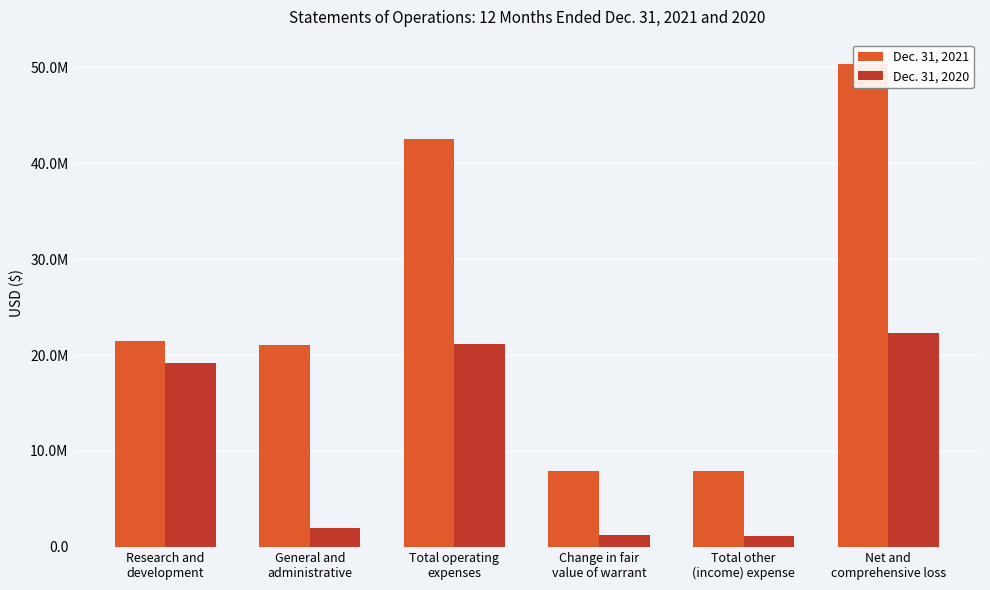

At which category is the sum across all series the highest?

Net and
comprehensive loss